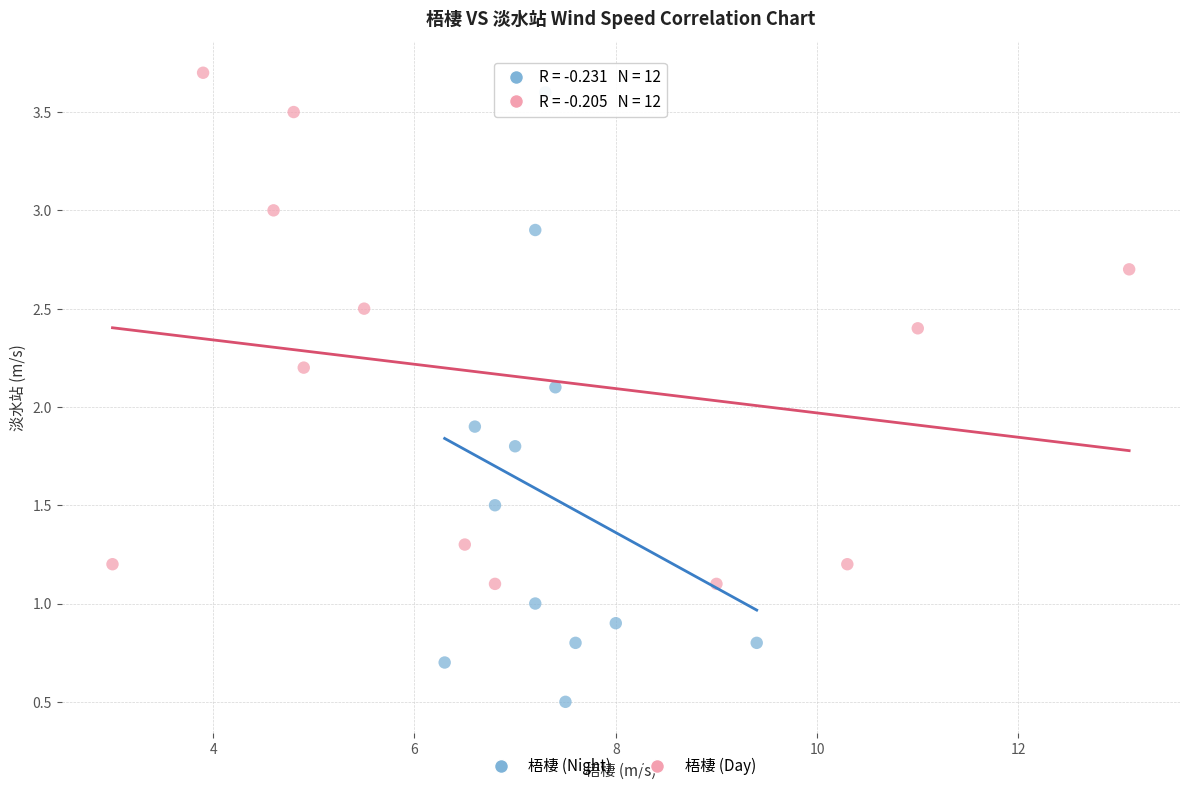

What are all the series names shown in the legend?

梧棲 (Night), 梧棲 (Day)